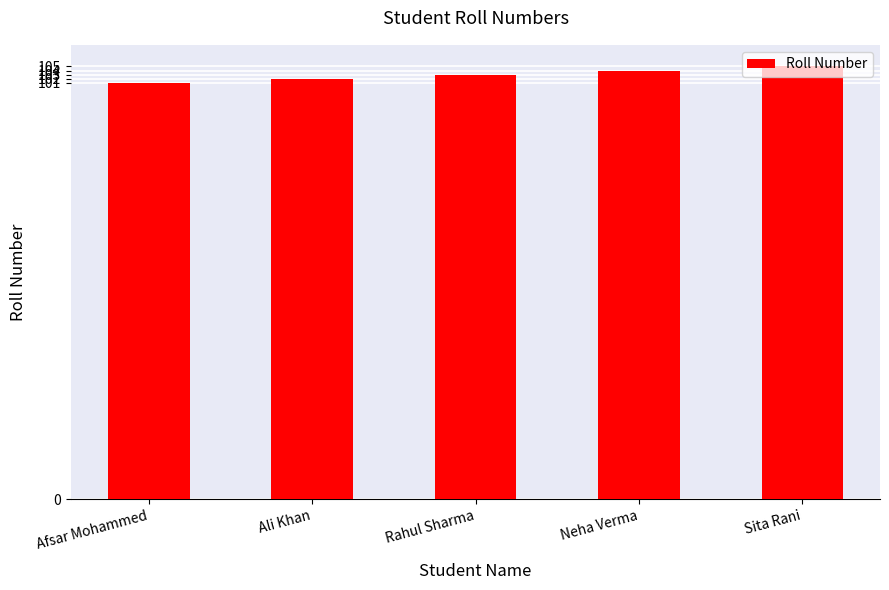

How many bars are there in total?

5